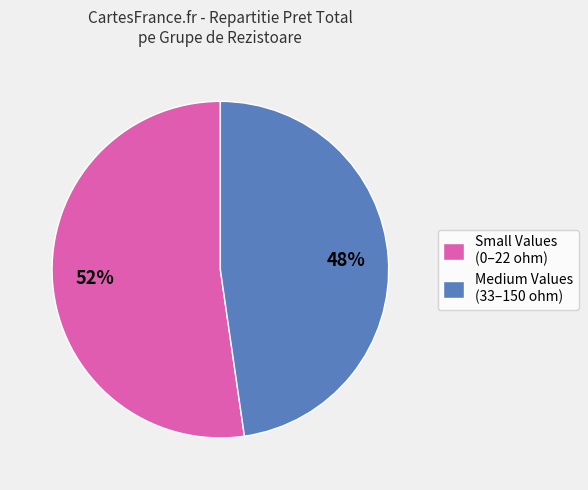

Which slice is the largest?

Small Values (0–22 ohm)